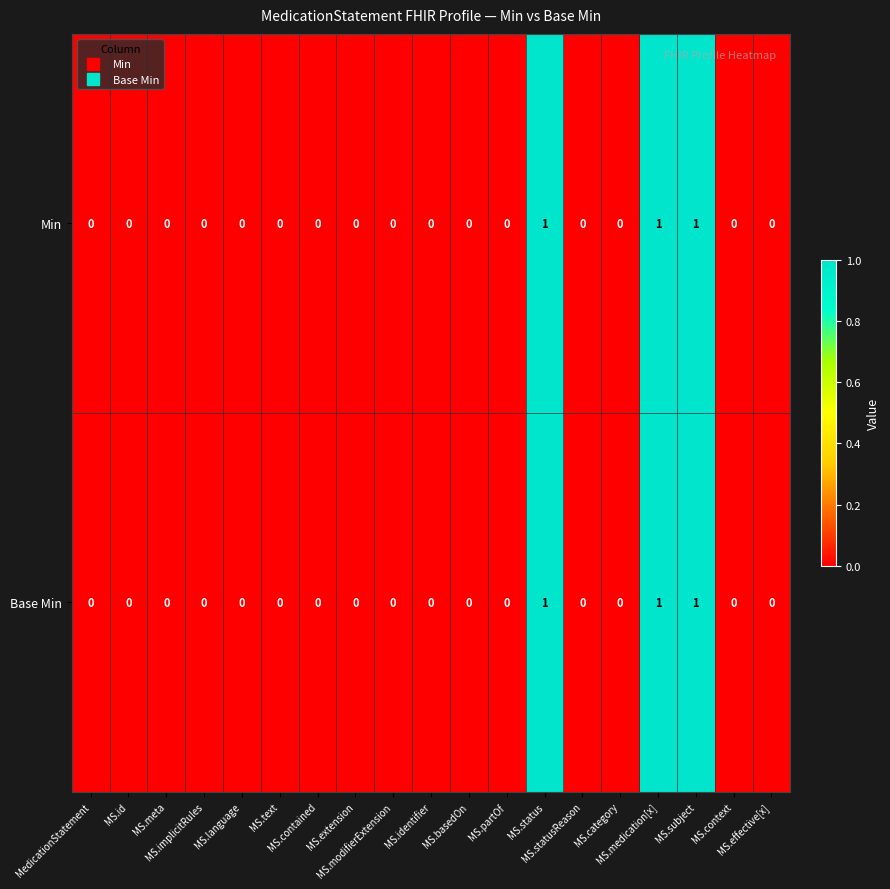

How many Base Min values are between 0 and 1?

19